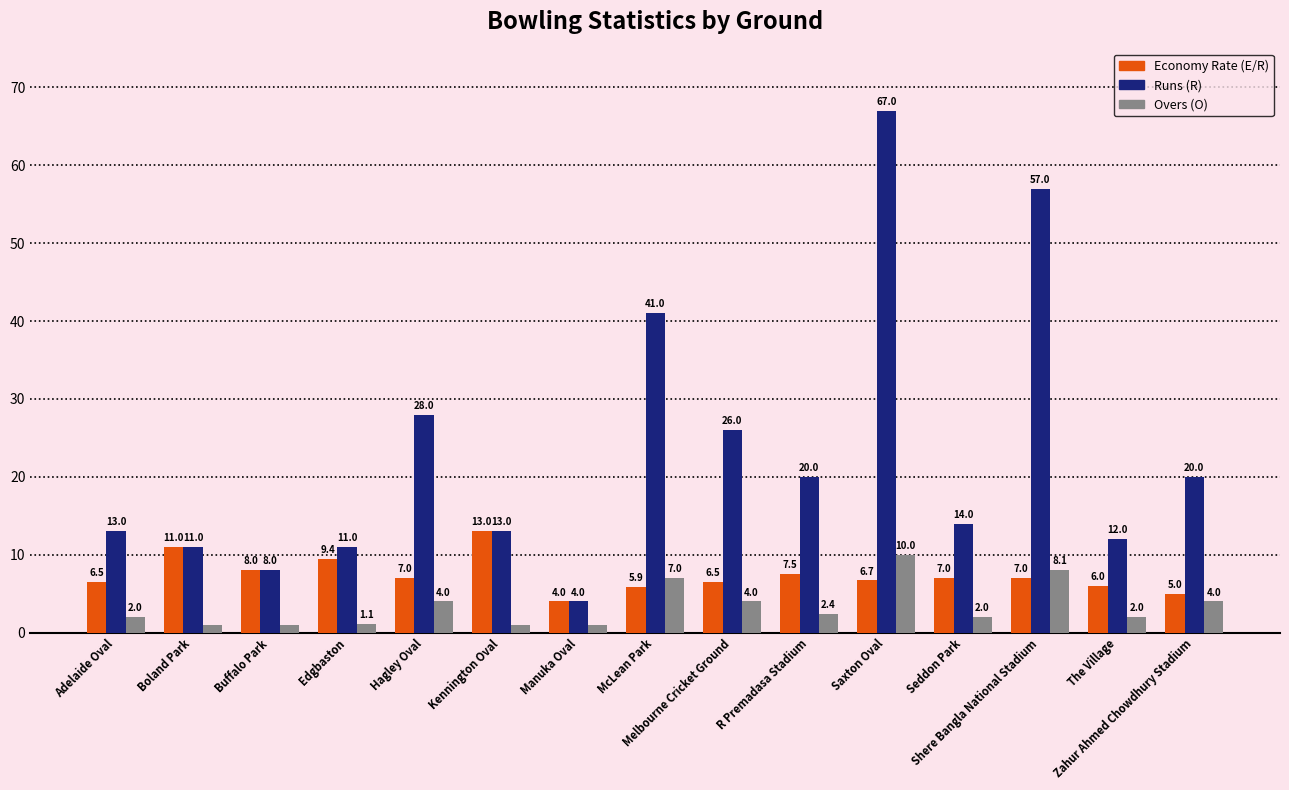

True or false: Overs (O) has a value of 2.0 at Adelaide Oval.

True